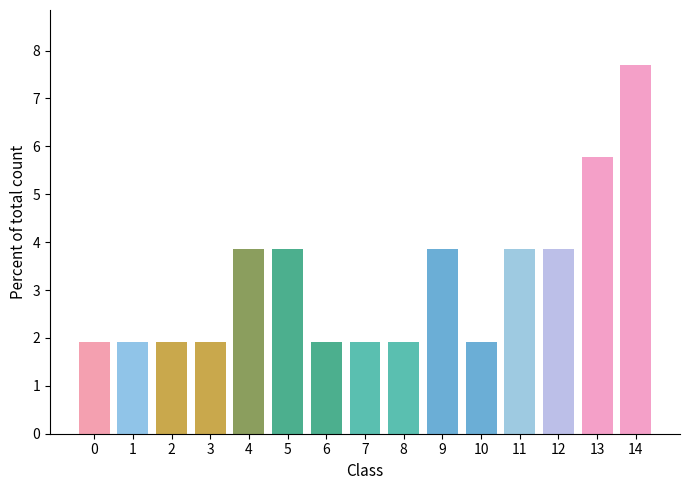

What is the change in value from 5 to 13?

+1.9